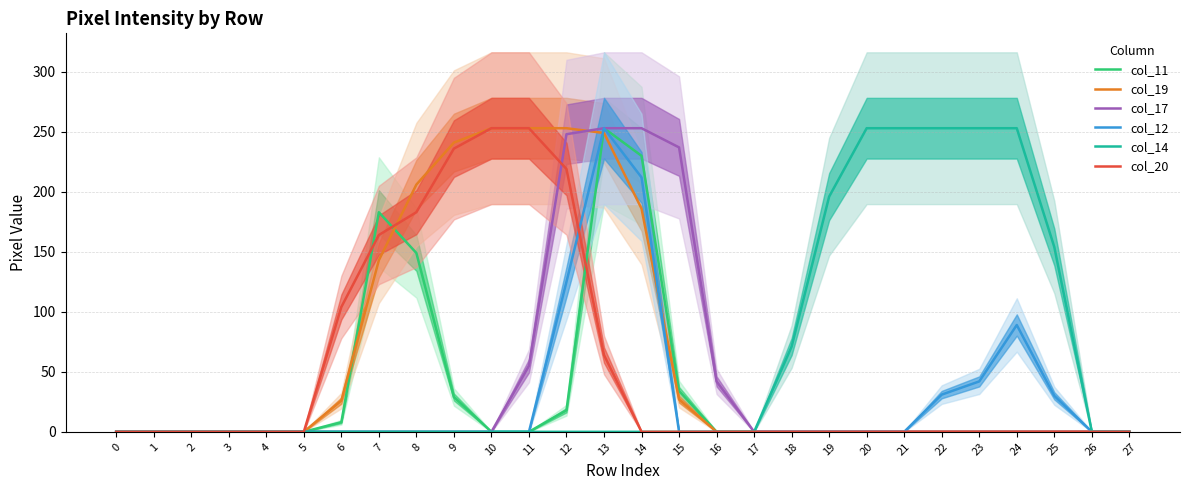

What is the sum of all col_14 values?

1686